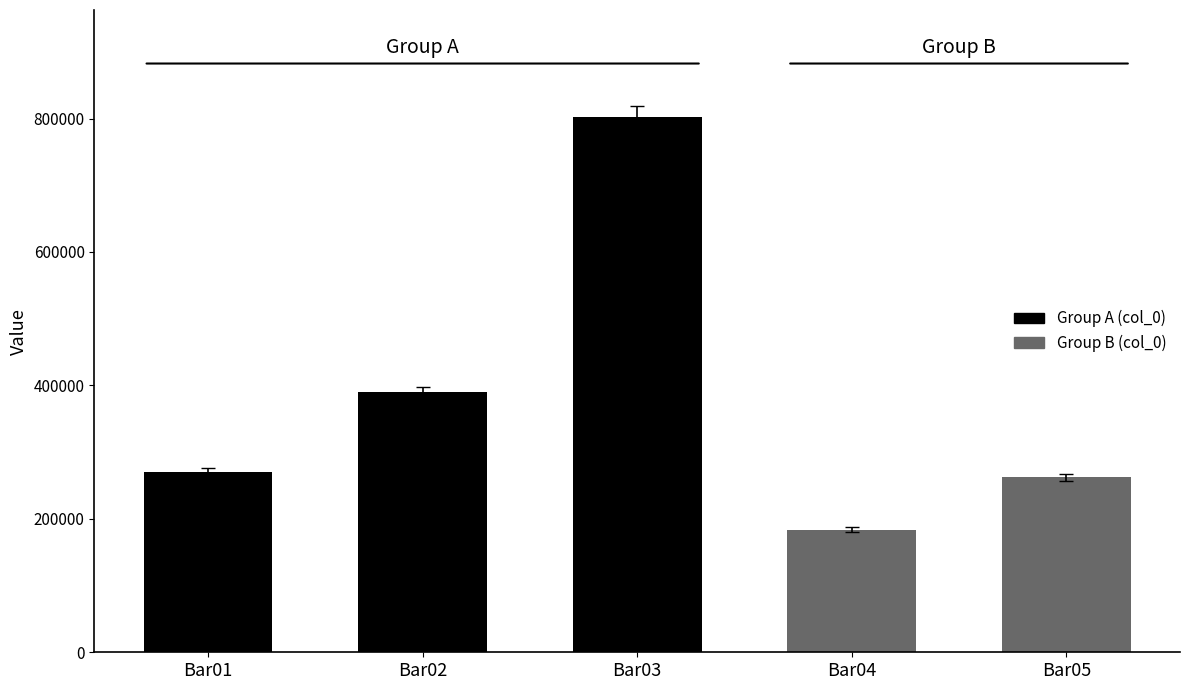

Is it true that the value at Bar02 is 222829?

False